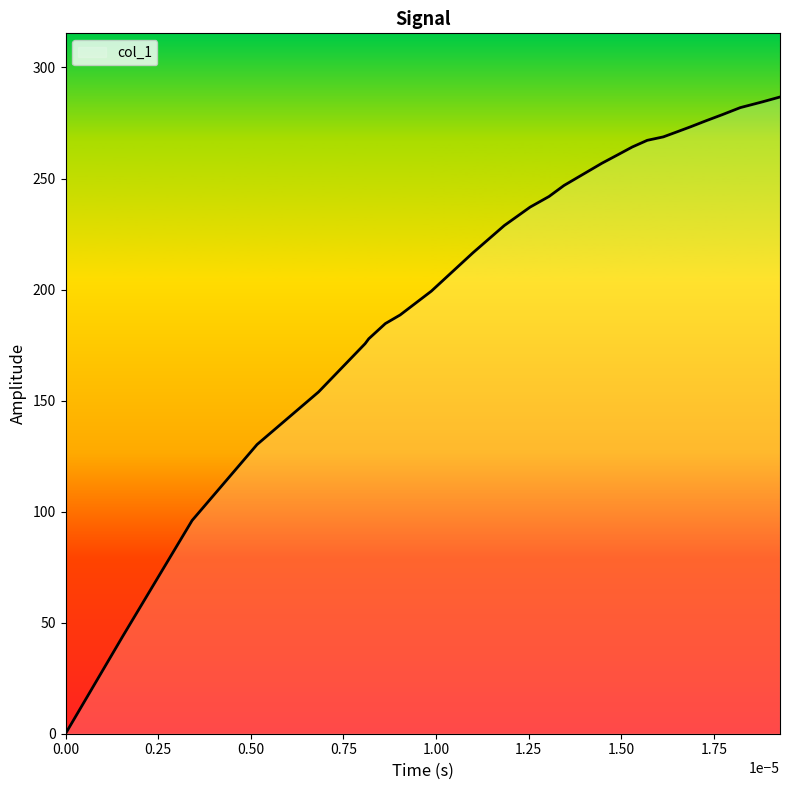

What is the difference between the maximum and minimum values?

286.7